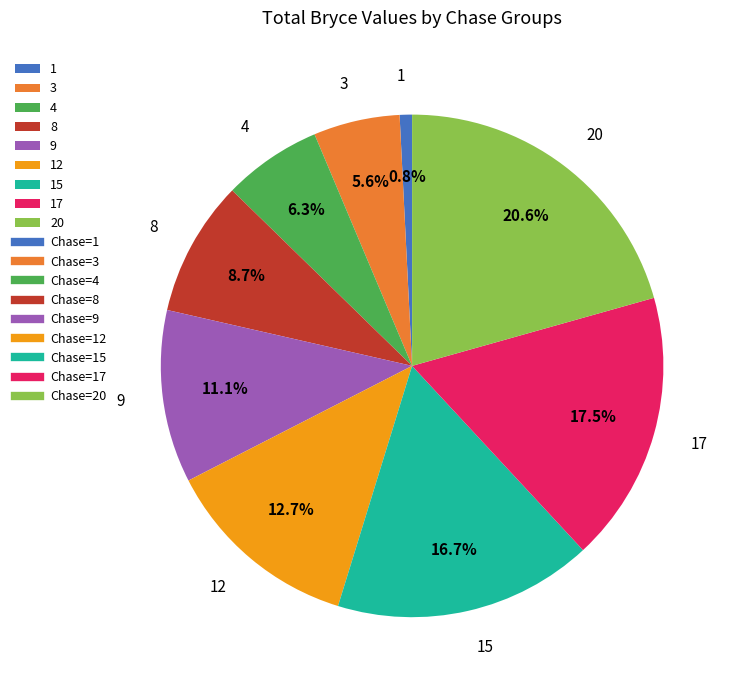

What percentage is NOT represented by 15?

83.3%